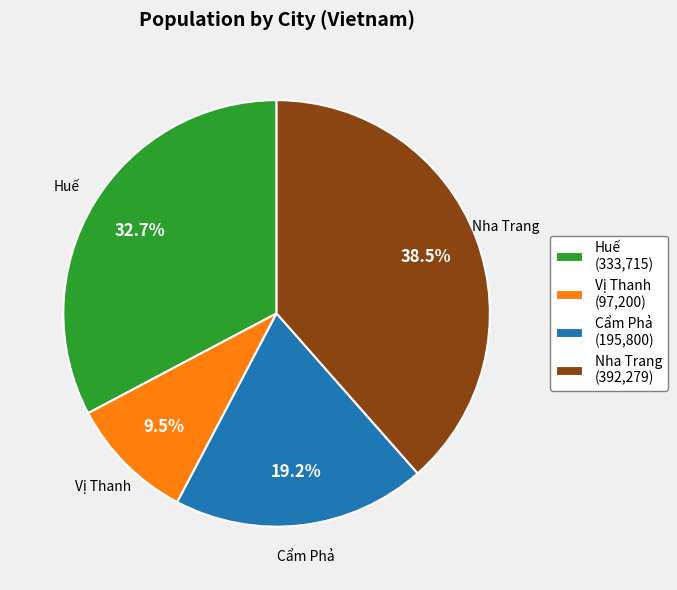

To the nearest percent, what is the combined percentage of Cẩm Phả and Nha Trang?

58%